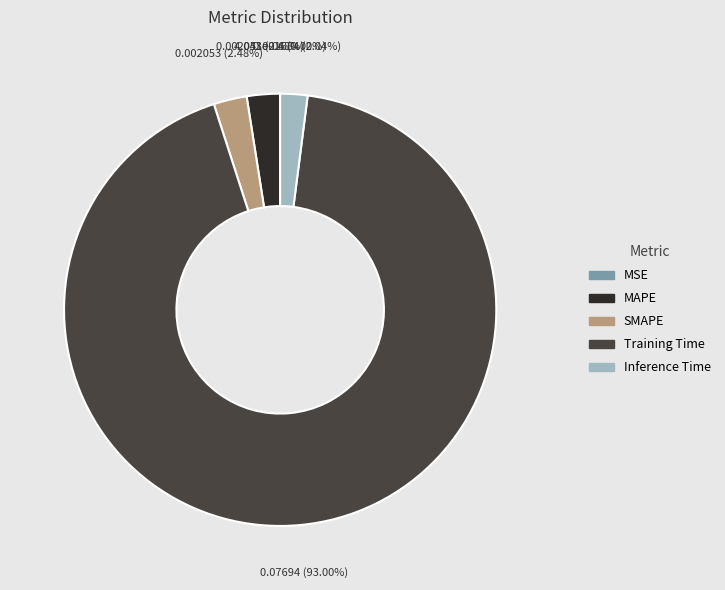

To the nearest percent, what is the combined percentage of MAPE and SMAPE?

5%